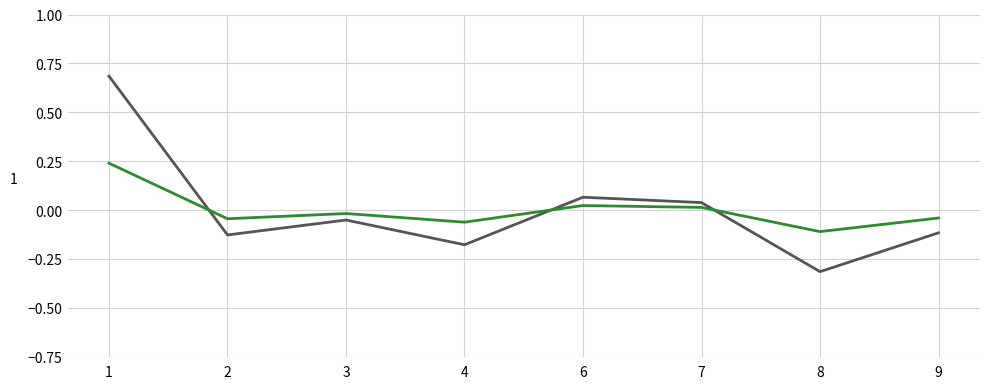

At which category does the chart reach its minimum across all series?

8